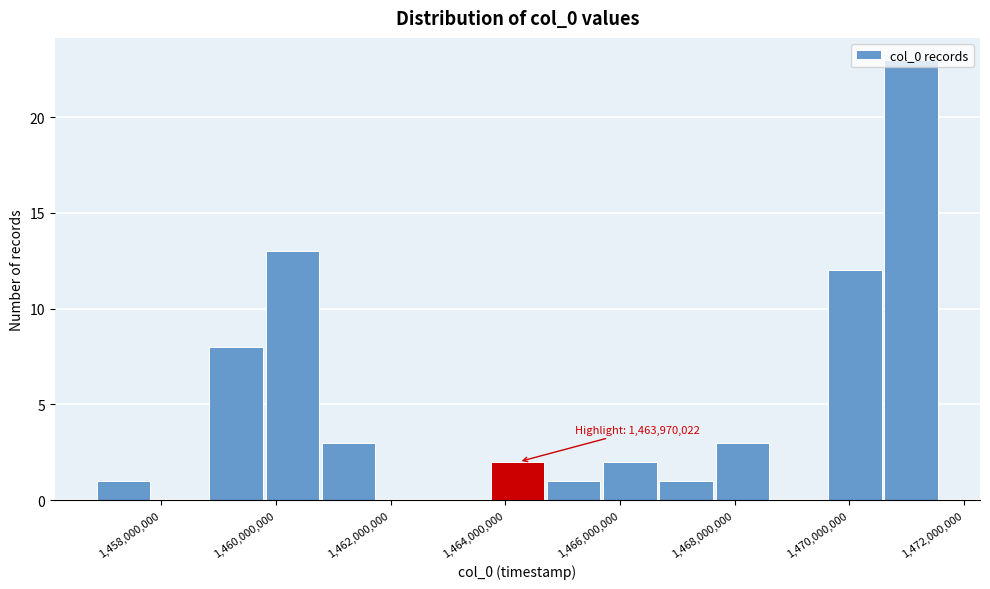

Over which range of the x-axis is the bar tallest?

1470600000 to 1471600000